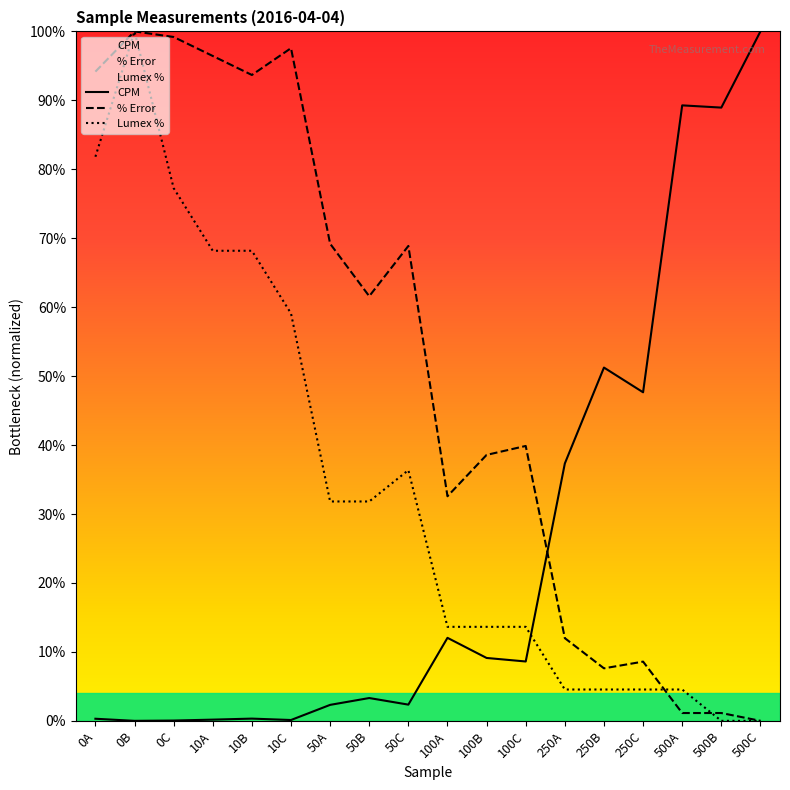

At which category is the sum across all series the highest?

0B